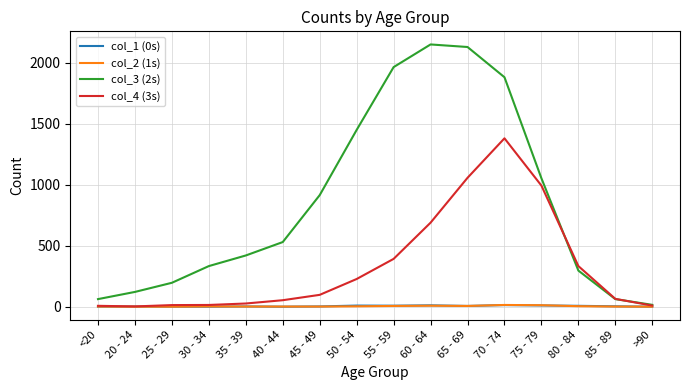

Which series changed the most between <20 and 65 - 69?

col_3 (2s)